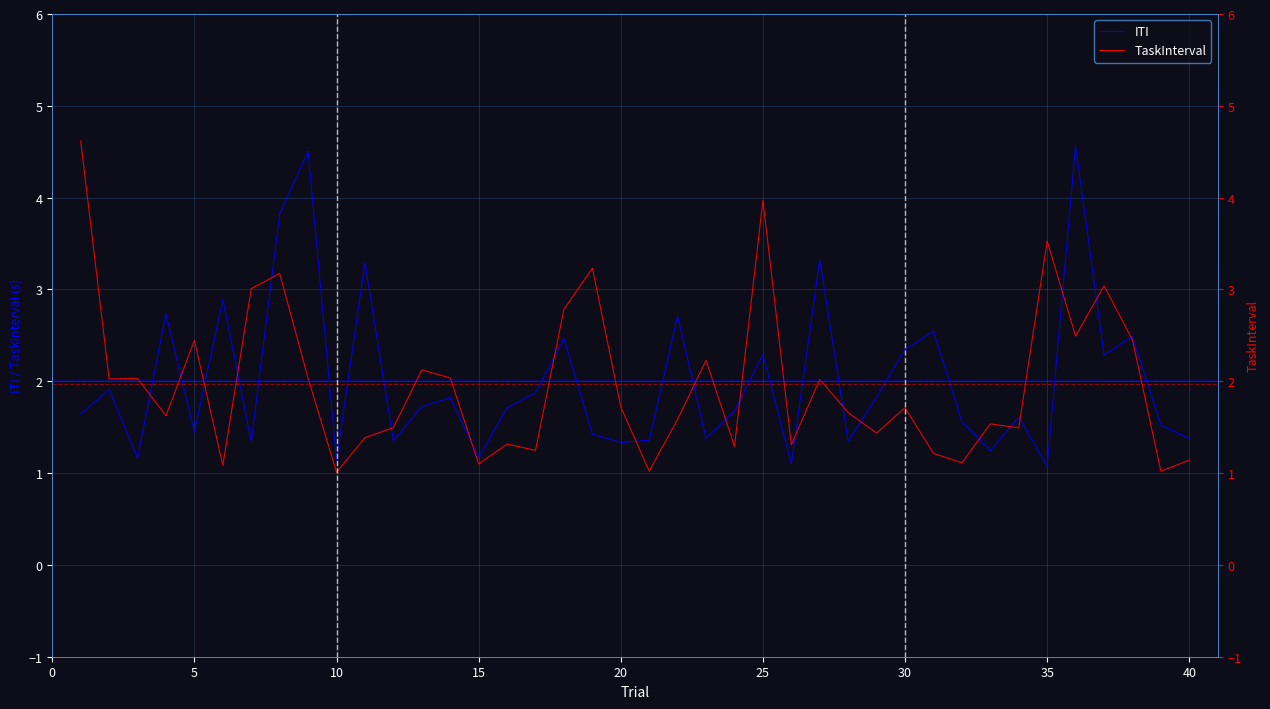

At 20, list the series in order from largest to smallest.

TaskInterval, ITI